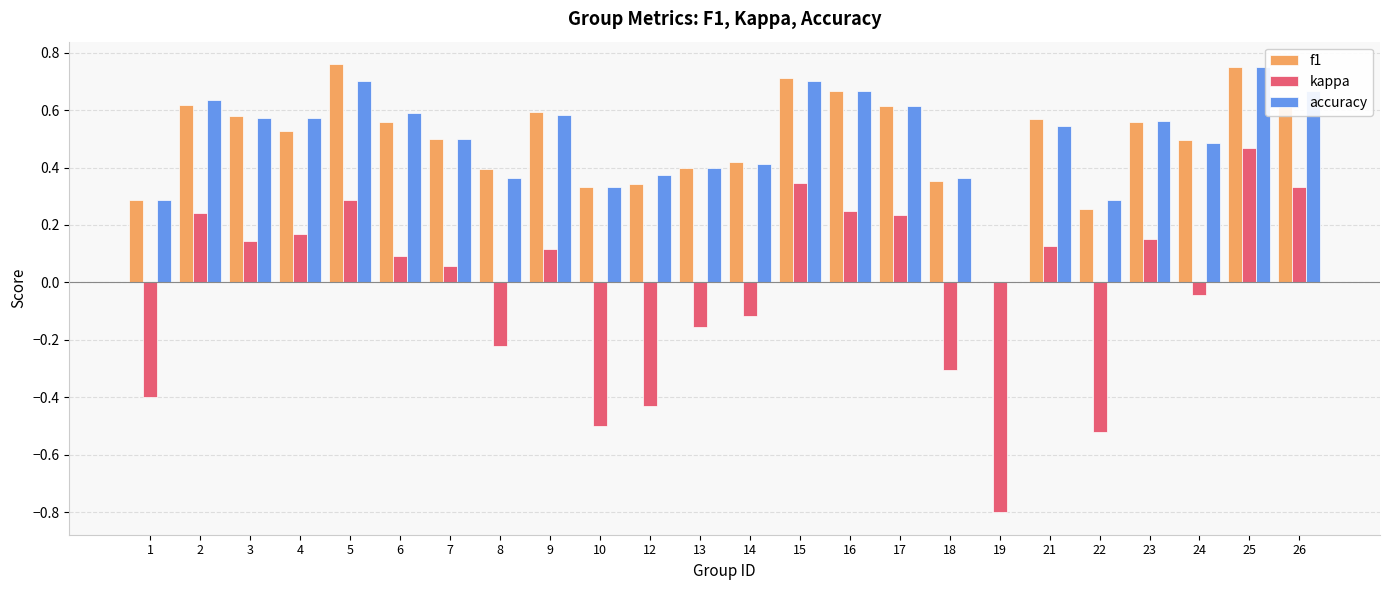

The value of kappa at 1 is -0.1. True or false?

False